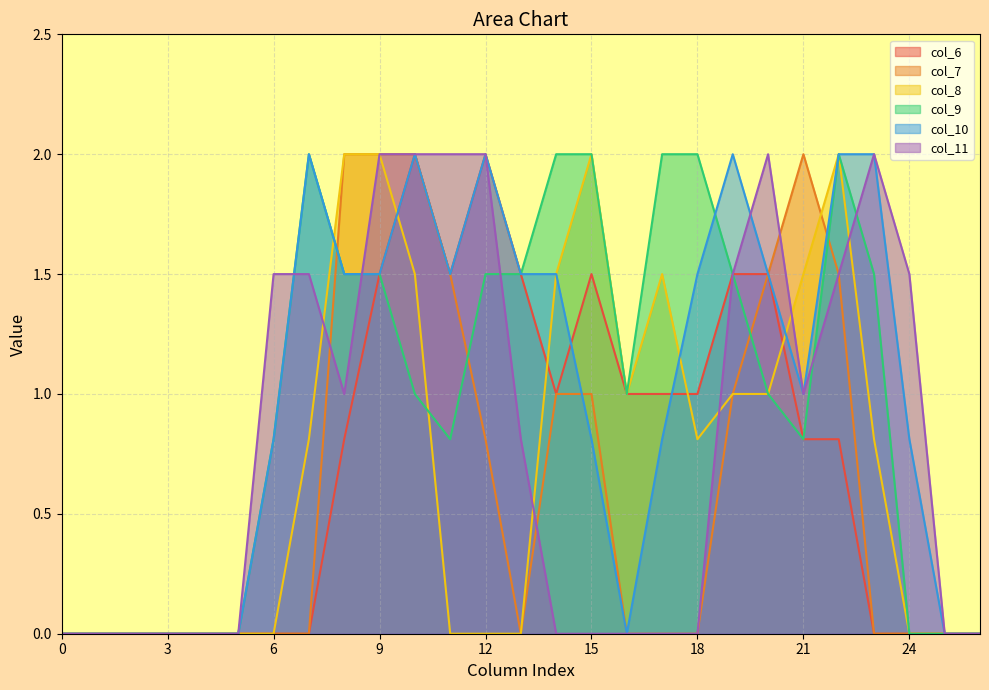

Reading left to right, list all the values displayed in this chart.

col_6: 0.0	0.0	0.0	0.0	0.0	0.0	0.0	0.0	0.8	1.5	2.0	1.5	2.0	1.5	1.0	1.5	1.0	1.0	1.0	1.5	1.5	0.8	0.8	0.0	0.0	0.0	0.0
col_7: 0.0	0.0	0.0	0.0	0.0	0.0	0.0	0.0	2.0	2.0	2.0	1.5	0.8	0.0	1.0	1.0	0.0	0.0	0.0	1.0	1.5	2.0	1.5	0.0	0.0	0.0	0.0
col_8: 0.0	0.0	0.0	0.0	0.0	0.0	0.0	0.8	2.0	2.0	1.5	0.0	0.0	0.0	1.5	2.0	1.0	1.5	0.8	1.0	1.0	1.5	2.0	0.8	0.0	0.0	0.0
col_9: 0.0	0.0	0.0	0.0	0.0	0.0	0.8	2.0	1.5	1.5	1.0	0.8	1.5	1.5	2.0	2.0	1.0	2.0	2.0	1.5	1.0	0.8	2.0	1.5	0.0	0.0	0.0
col_10: 0.0	0.0	0.0	0.0	0.0	0.0	0.8	2.0	1.5	1.5	2.0	1.5	2.0	1.5	1.5	0.8	0.0	0.8	1.5	2.0	1.5	1.0	2.0	2.0	0.8	0.0	0.0
col_11: 0.0	0.0	0.0	0.0	0.0	0.0	1.5	1.5	1.0	2.0	2.0	2.0	2.0	0.8	0.0	0.0	0.0	0.0	0.0	1.5	2.0	1.0	1.5	2.0	1.5	0.0	0.0